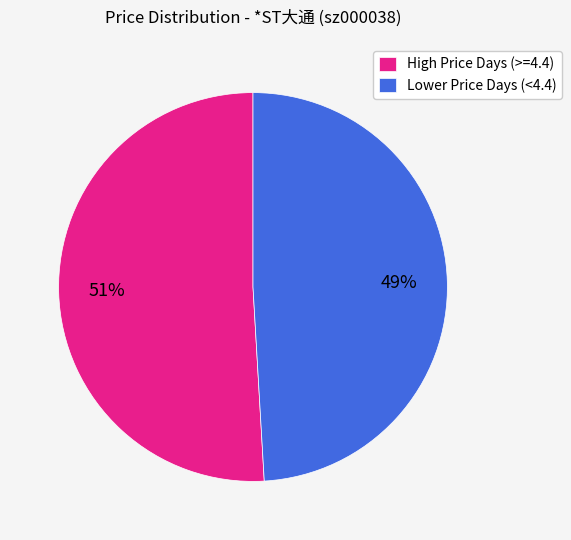

Is there a majority slice in this chart?

Yes